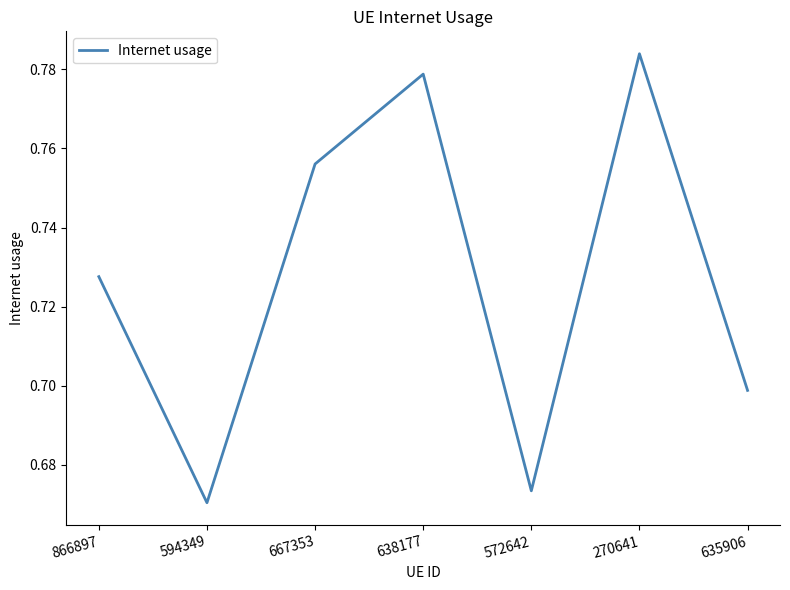

True or false: there are more than 0 points higher than both neighbors.

True